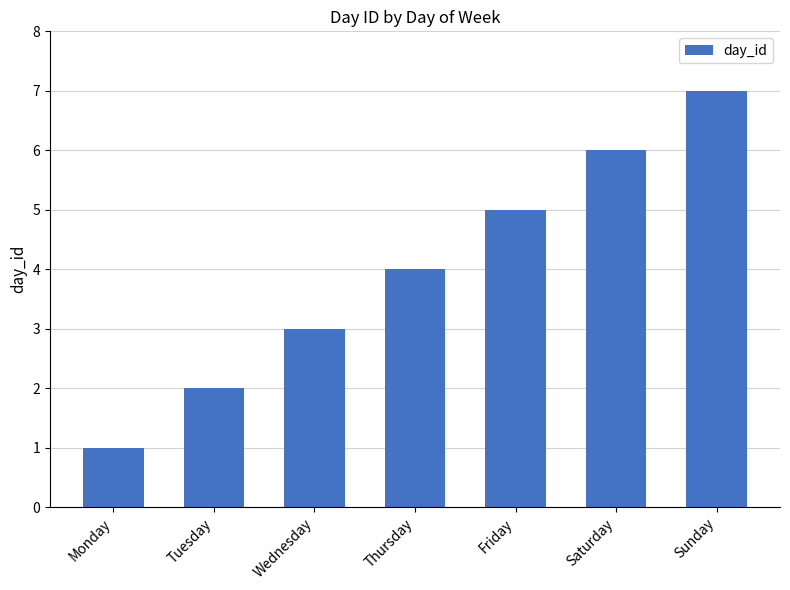

At which label is the value closest to 4?

Thursday